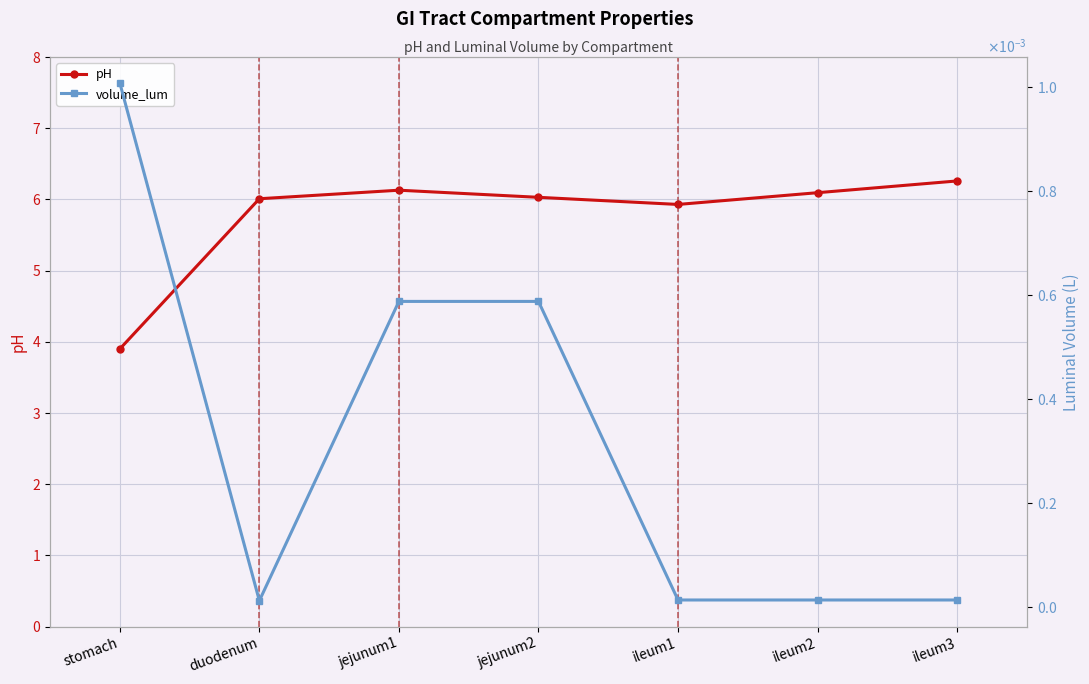

True or false: pH has more than 2 interior local peaks.

False